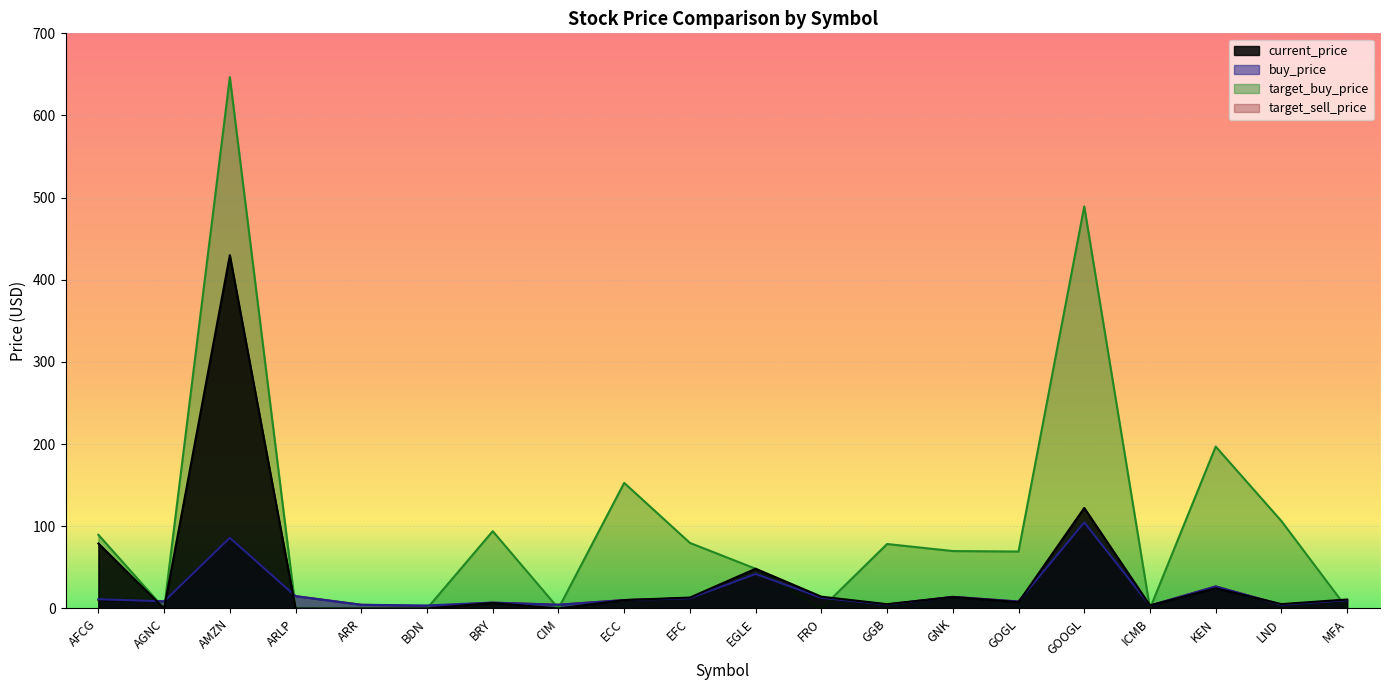

How many lines are shown in the chart?

4